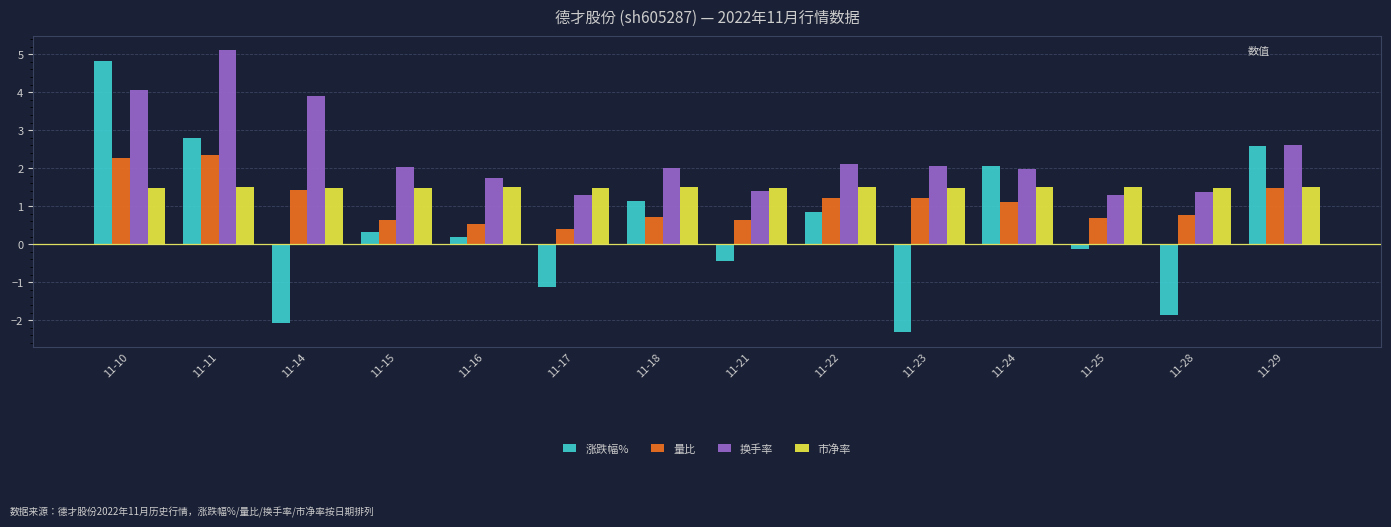

What are all the series names shown in the legend?

涨跌幅%, 量比, 换手率, 市净率